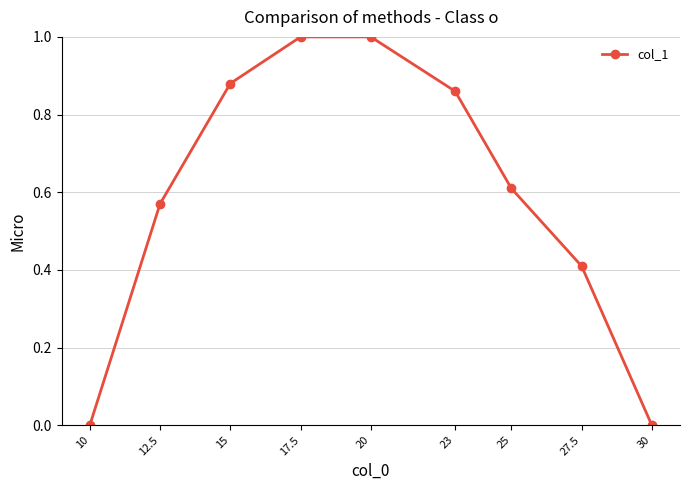

Is it true that the value at 27.5 is 0.4?

True